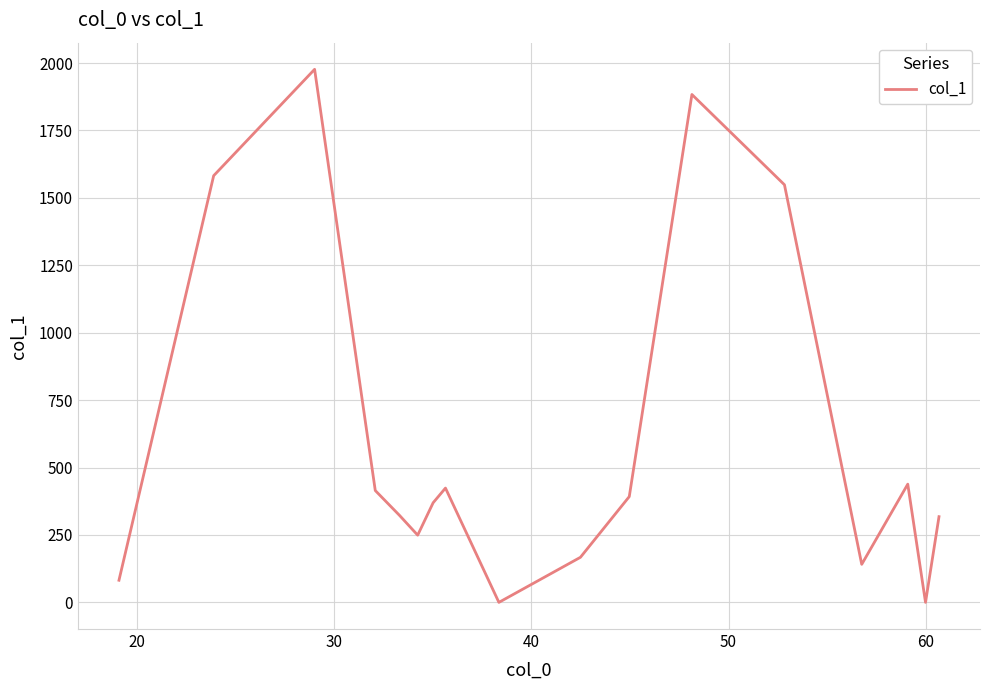

How many interior local valleys (lower than both neighbors) does the data have?

4